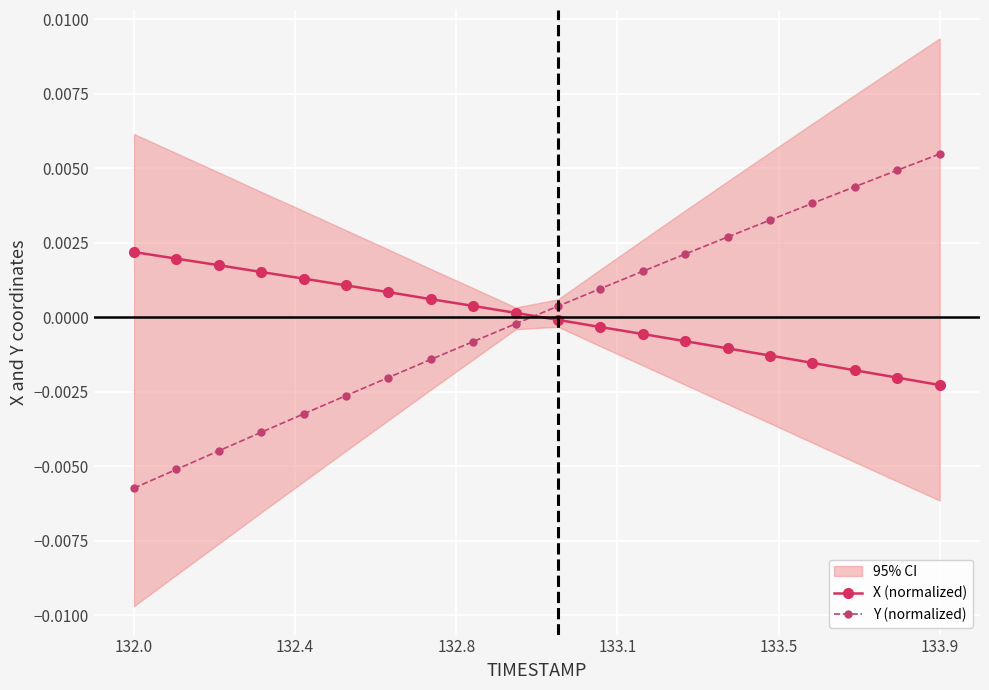

How many lines are shown in the chart?

2